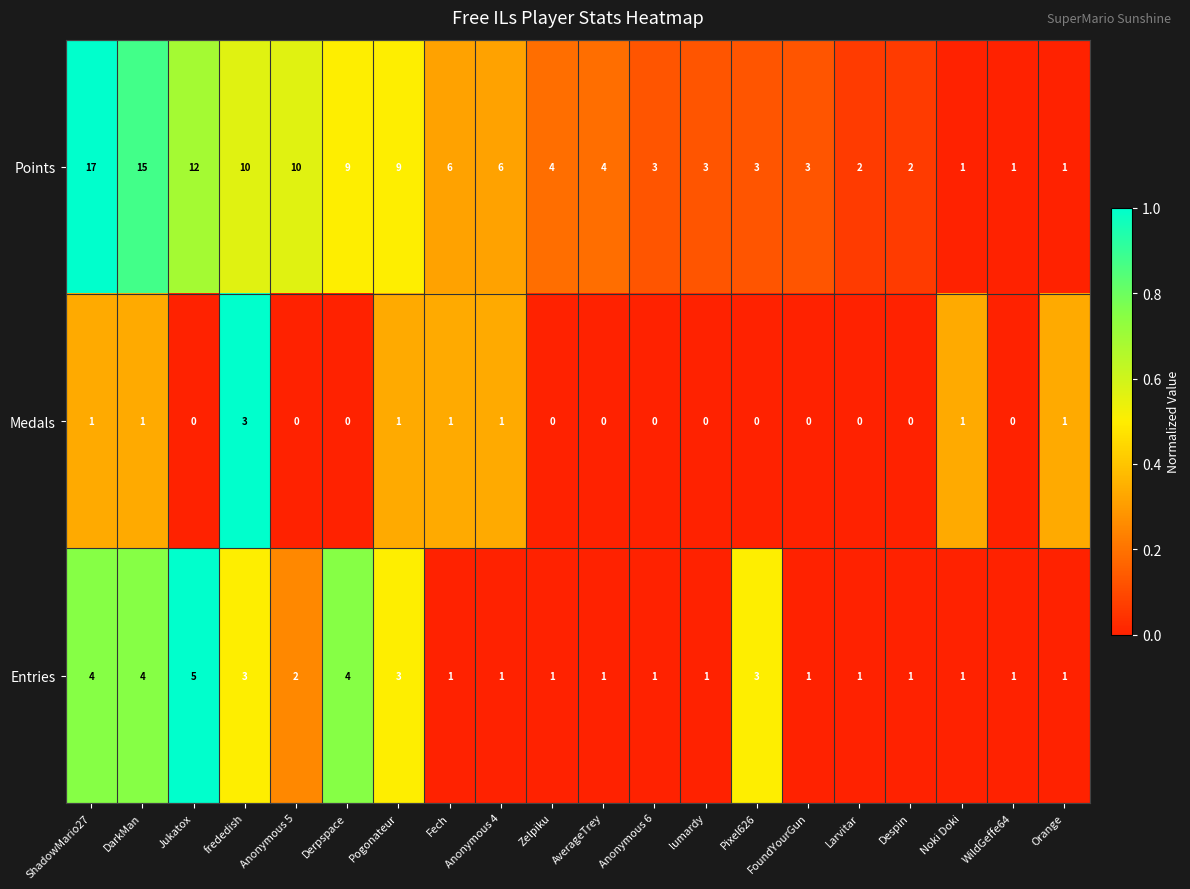

List the series in order of their peak value, highest first.

Points, Entries, Medals